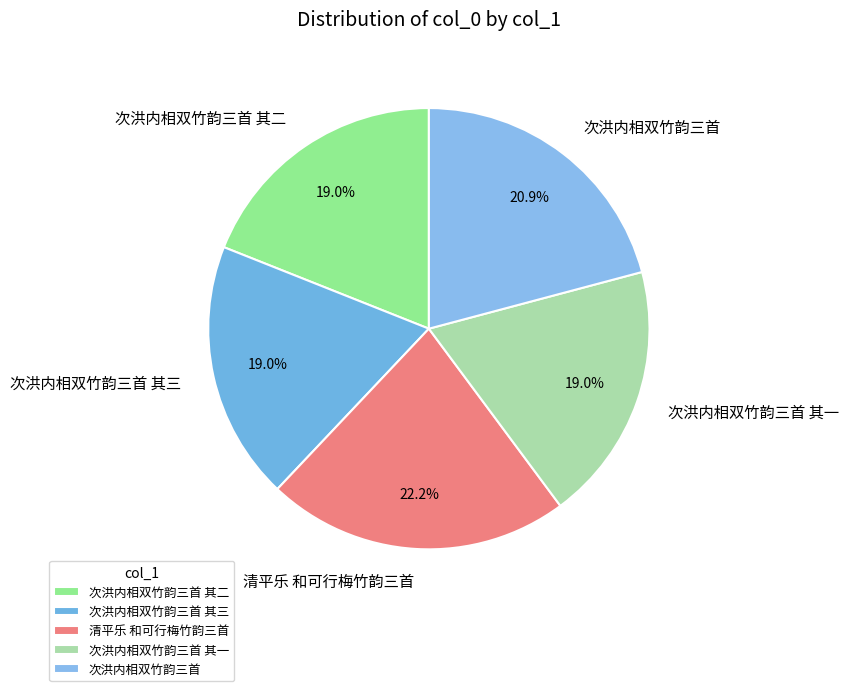

Count the number of slices in the pie.

5